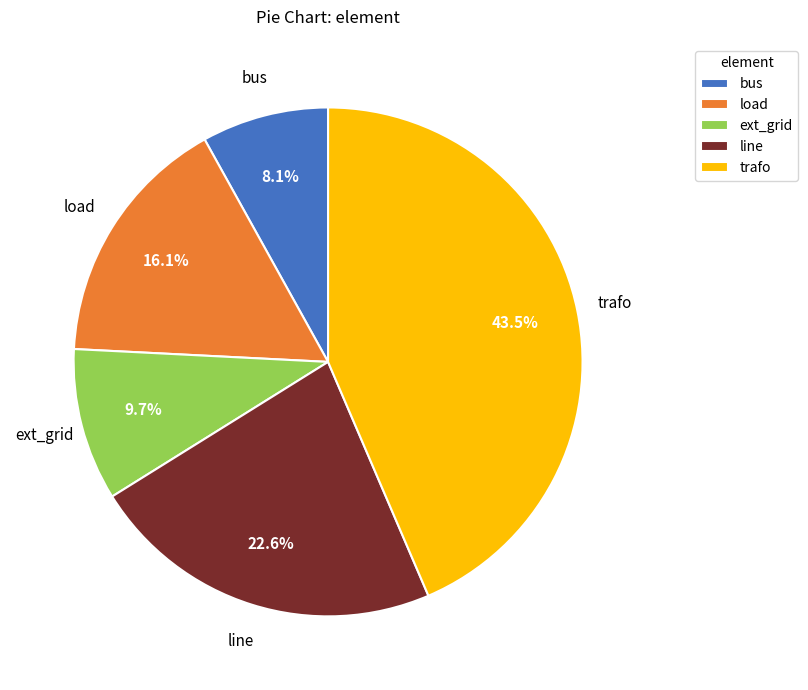

To the nearest percent, what is the average slice percentage?

20%